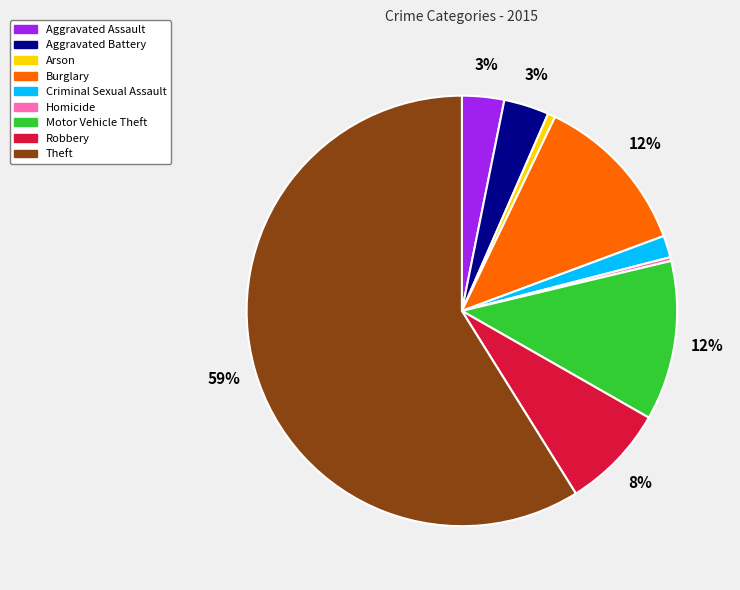

To the nearest percent, what is the combined percentage of Aggravated Battery and Theft?

62%